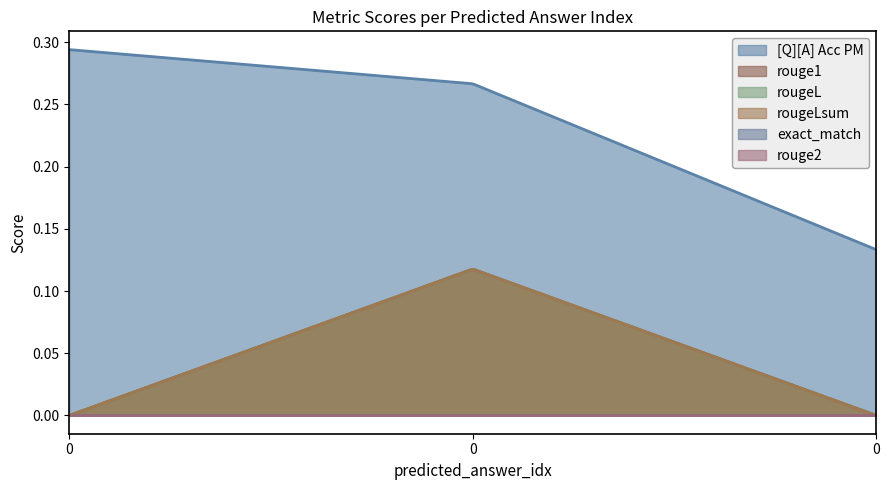

Which series has the largest range (max minus min)?

[Q][A] Acc PM